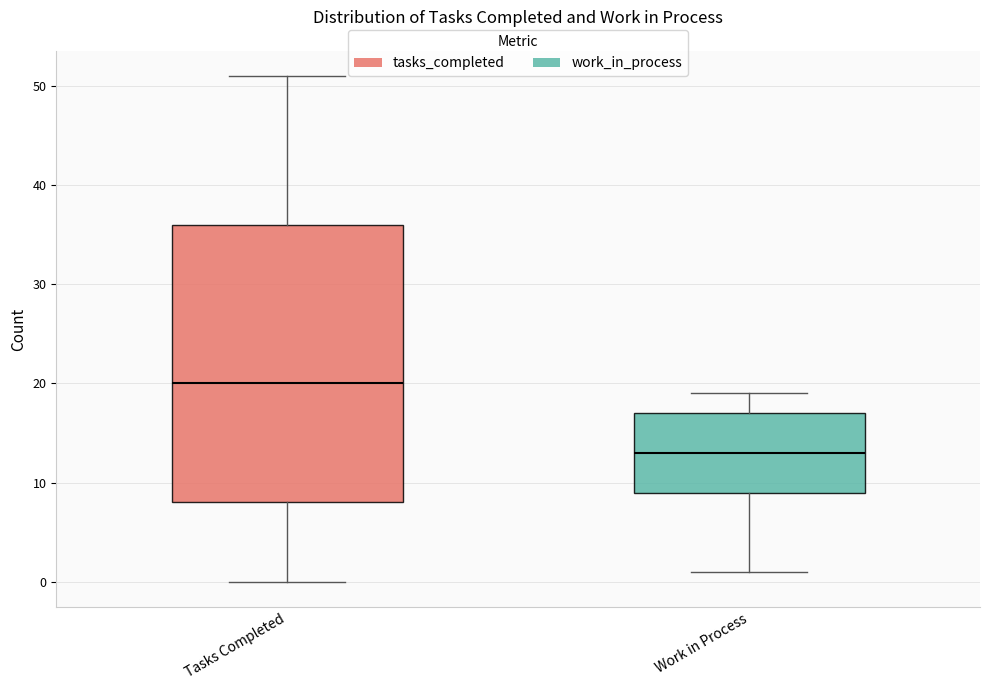

Reading left to right, transcribe this box plot: for each box, give where its median line is, the range the box spans, and where its two whiskers end, as read against the y-axis. The values are not printed on the chart, so give them approximately, as read against the axis.

Tasks Completed: median 20, box 8 to 36, whiskers 0 to 51
Work in Process: median 13, box 9 to 17, whiskers 1 to 19